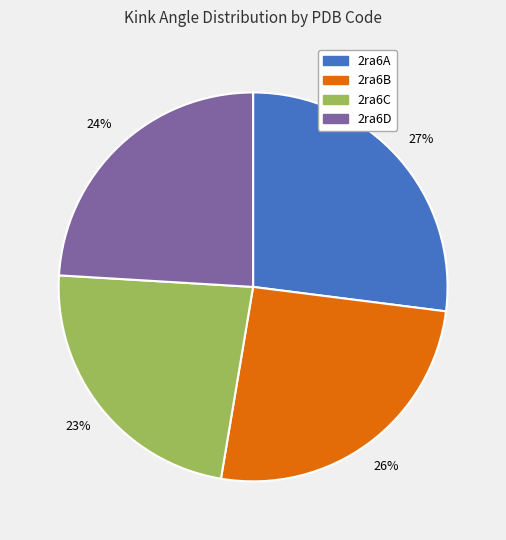

Is the sum of 2ra6A and 2ra6B greater than half?

Yes